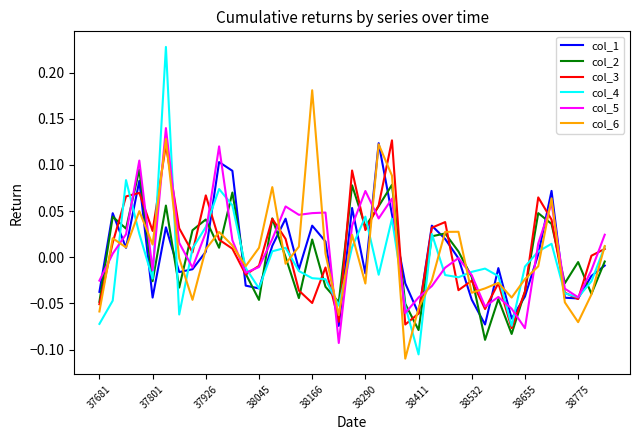

How many lines are shown in the chart?

6